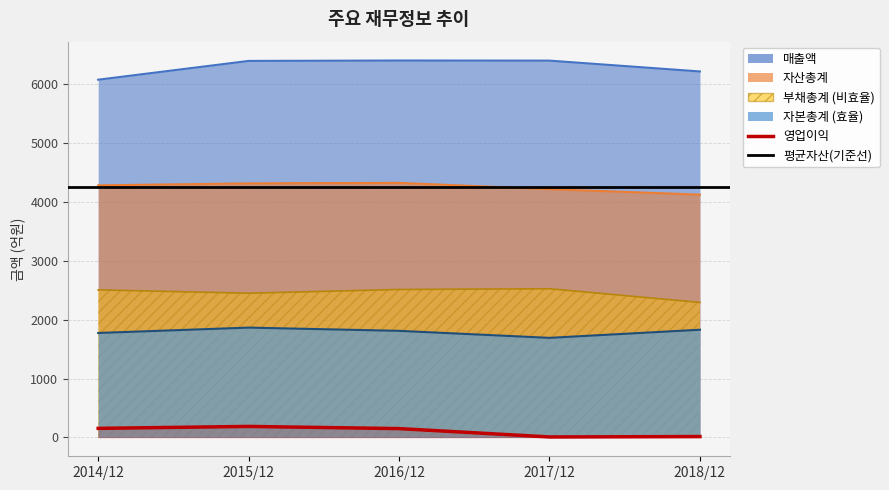

Reading right to left, list all the values displayed in this chart.

매출액: 2018/12=6215	2017/12=6399	2016/12=6401	2015/12=6394	2014/12=6075
자산총계: 2018/12=4123	2017/12=4216	2016/12=4323	2015/12=4314	2014/12=4281
부채총계: 2018/12=2293	2017/12=2525	2016/12=2513	2015/12=2449	2014/12=2506
자본총계: 2018/12=1829	2017/12=1691	2016/12=1810	2015/12=1865	2014/12=1774
영업이익: 2018/12=15	2017/12=8	2016/12=150	2015/12=187	2014/12=154